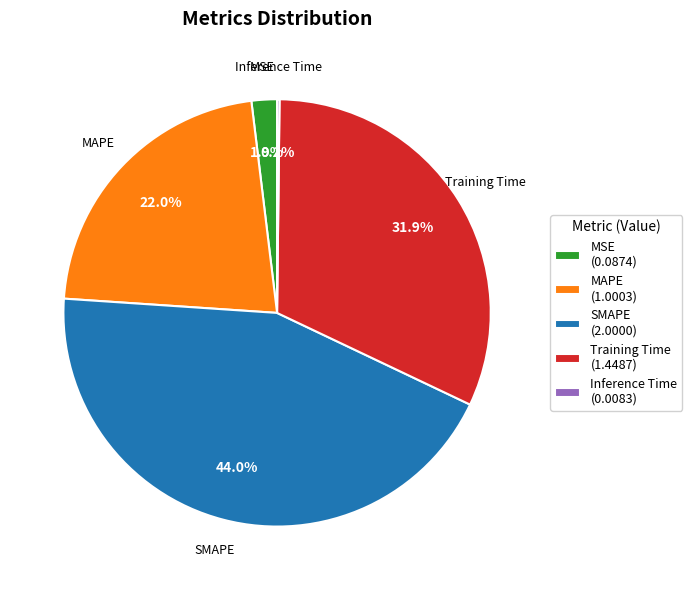

What is the ratio of the value at MAPE (1.0003) to the value at SMAPE (2.0000)?

0.5